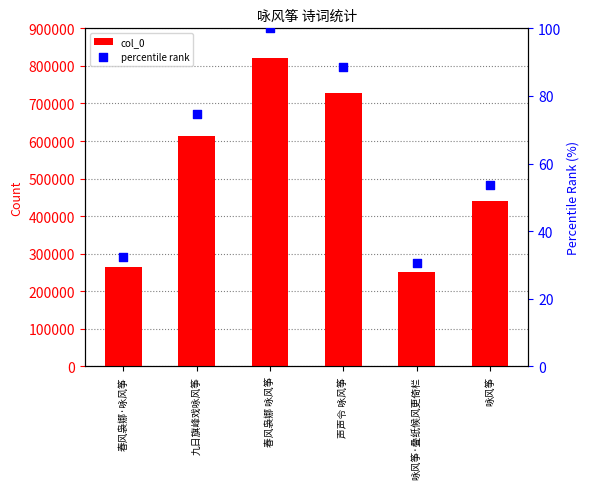

What is the total value across all series at 声声令 咏风筝?

727819.7